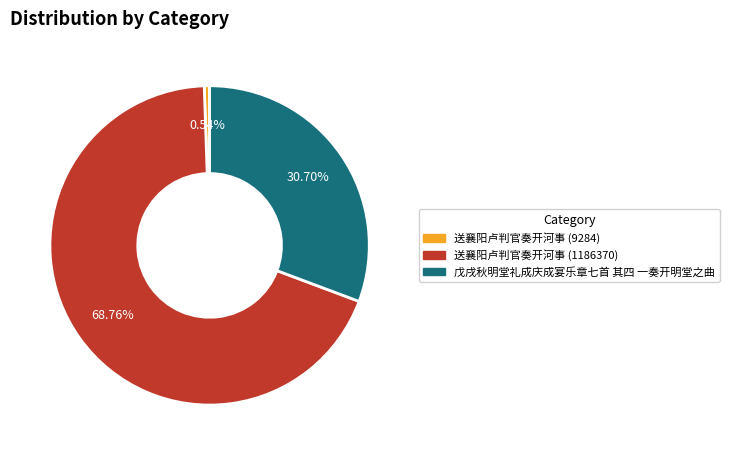

Does any single category account for the majority?

Yes